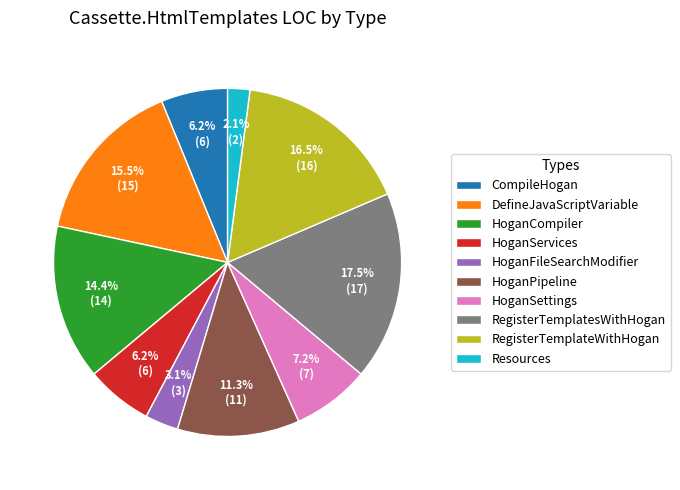

Between RegisterTemplateWithHogan and DefineJavaScriptVariable, which is larger?

RegisterTemplateWithHogan